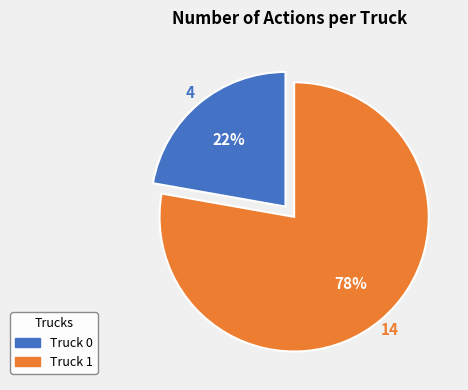

To the nearest percent, what is the difference between the largest and smallest slice percentages?

56%